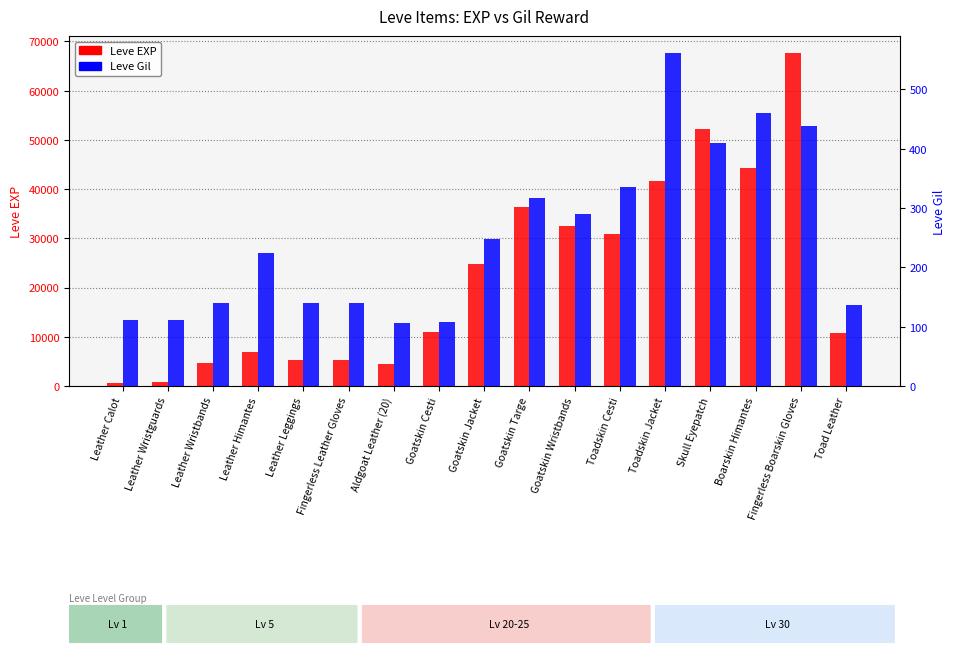

What value does the Leve Gil series have at Goatskin Cesti?

108